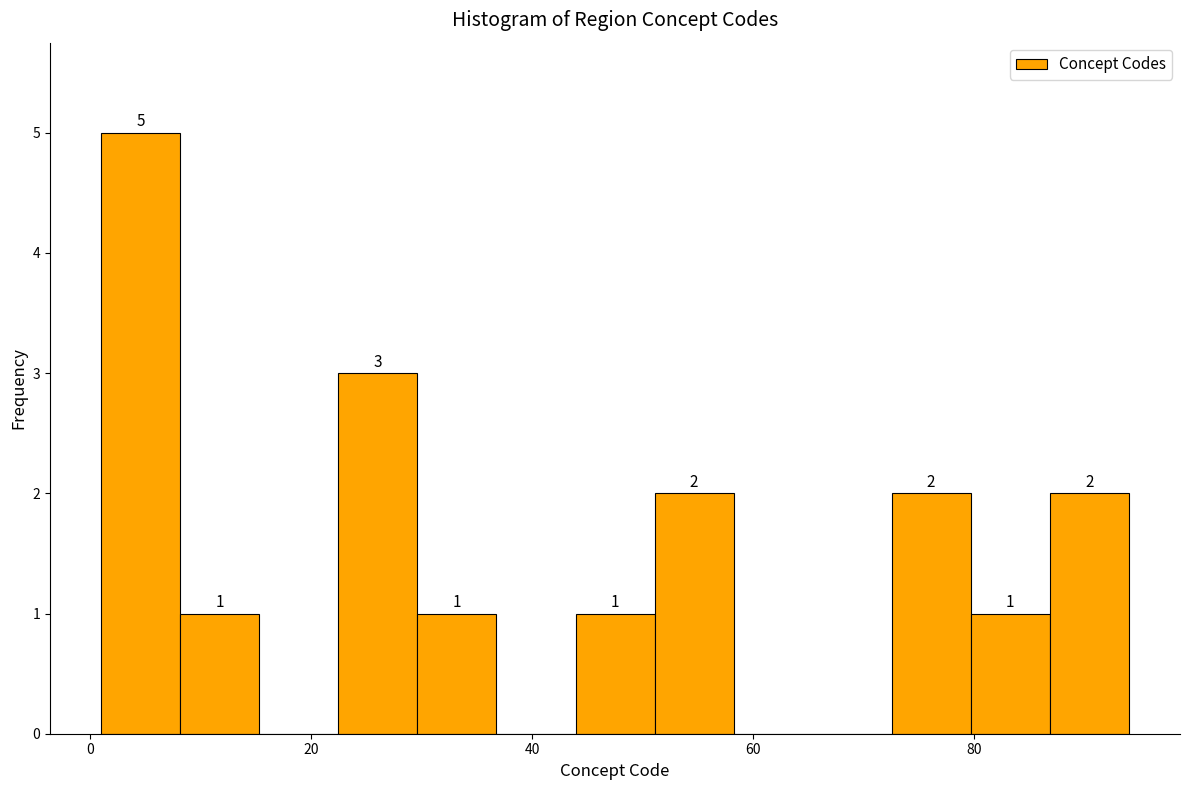

Around what value on the x-axis is the tallest bar? Give the approximate position of its centre, as read against the axis.

4